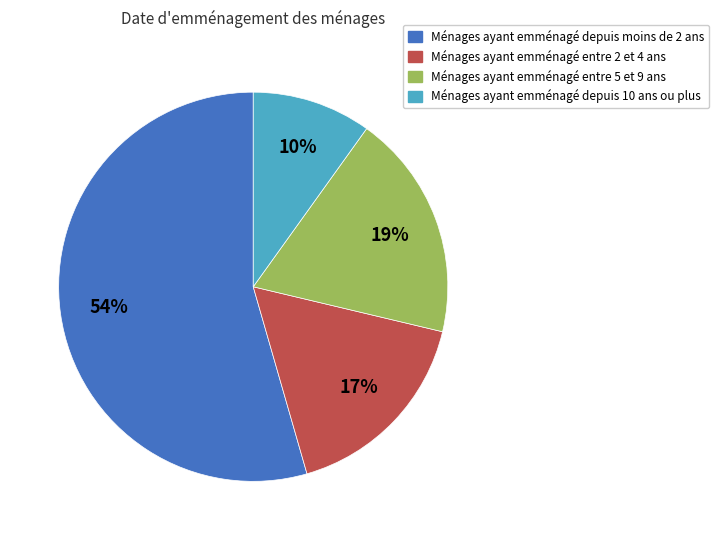

To the nearest percent, what portion does Ménages ayant emménagé entre 2 et 4 ans represent?

17%